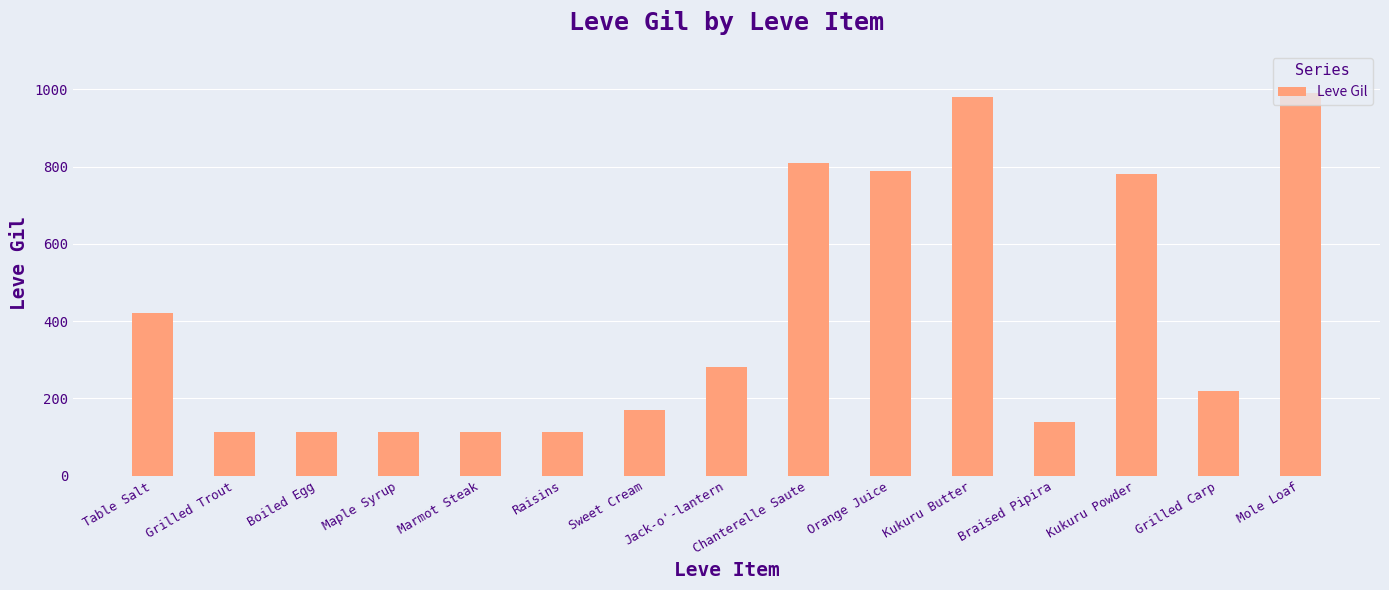

Between Braised Pipira and Mole Loaf, which is larger?

Mole Loaf